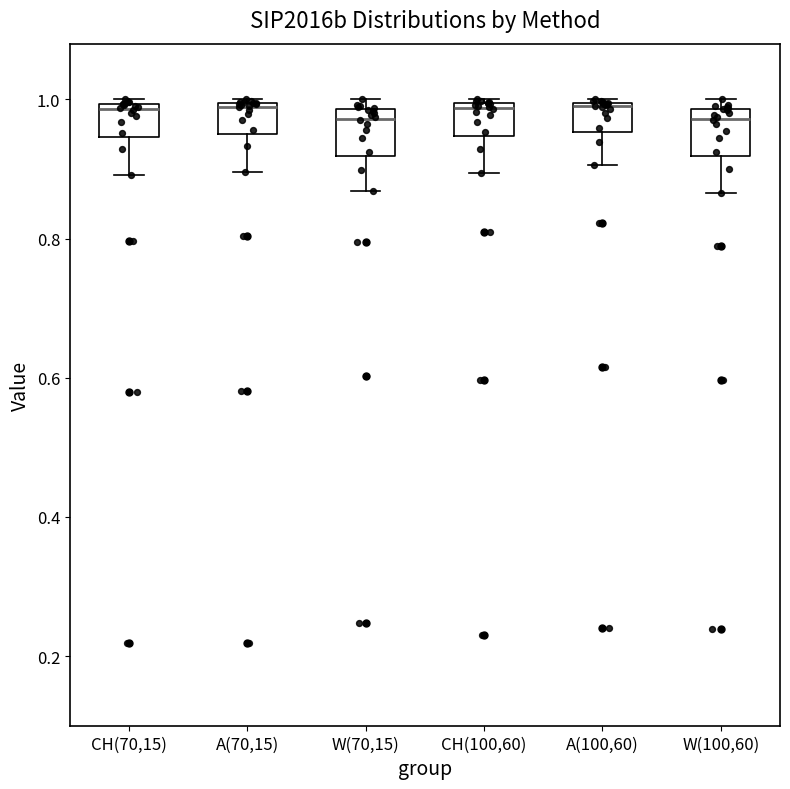

Where is the lower edge of the box for CH(70,15) on the y-axis? The values are not printed on the chart, so give them approximately, as read against the axis.

0.94